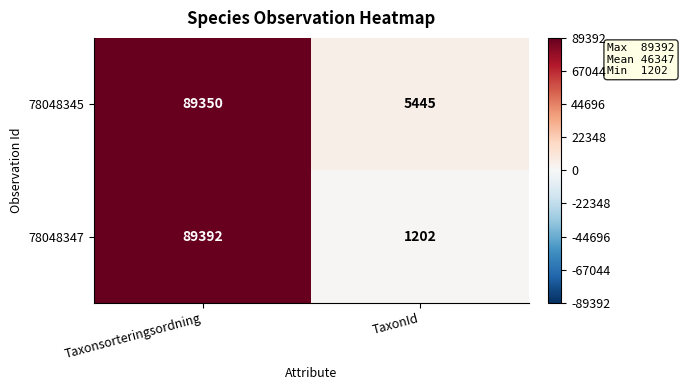

Rank the series by their maximum value, from highest to lowest.

78048347, 78048345